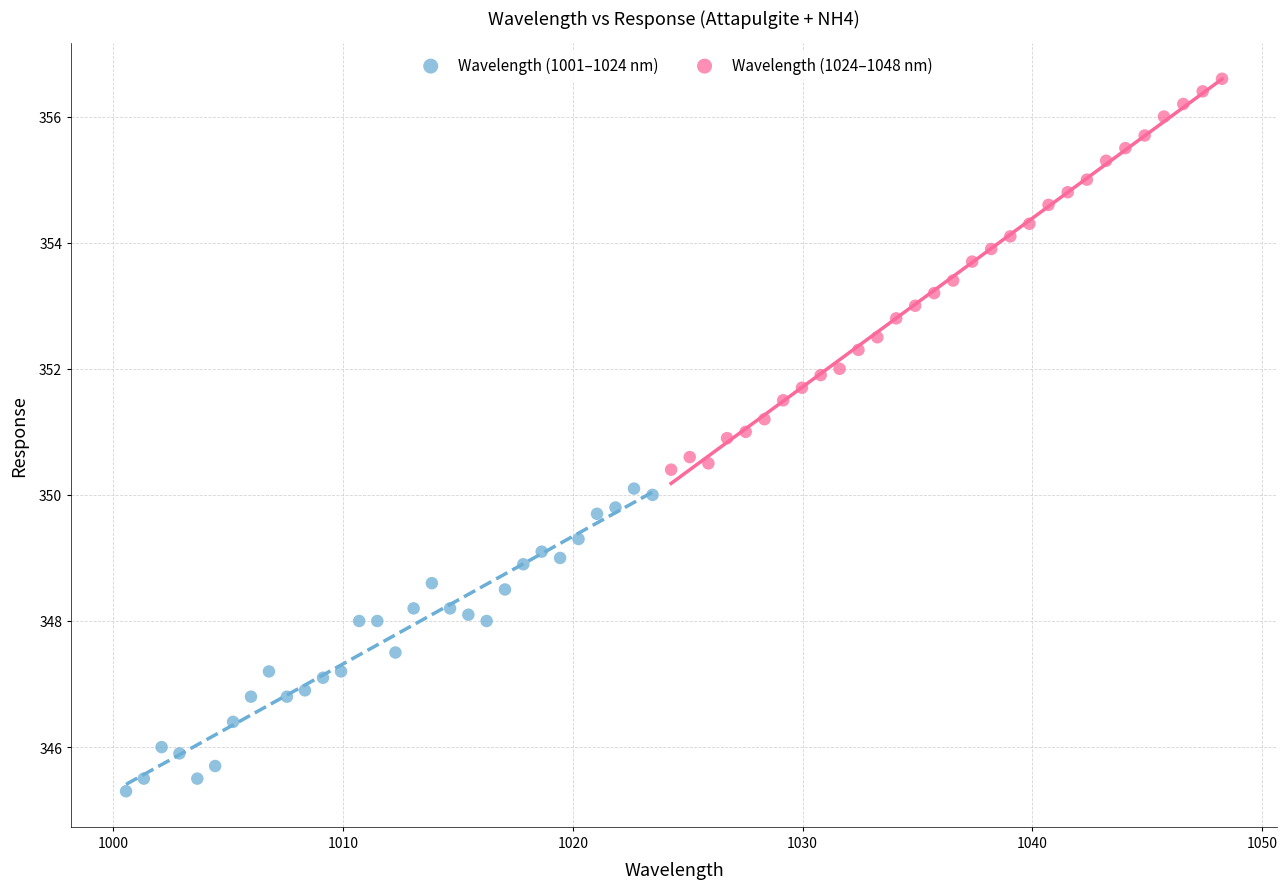

Which series contains the highest Y value?

Wavelength (1024–1048 nm)